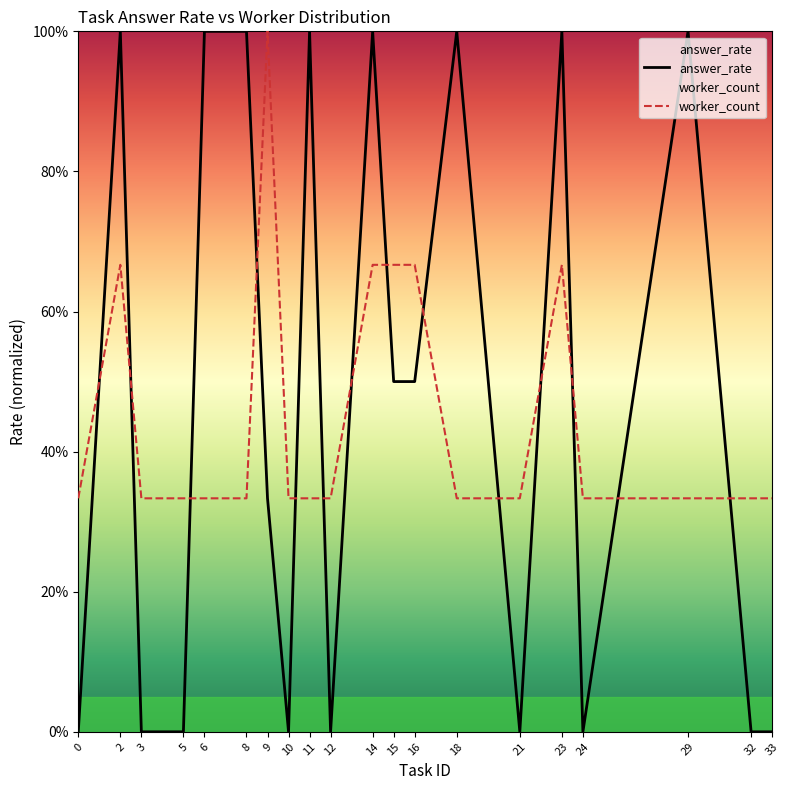

Is this an area chart (filled region under the line)?

No